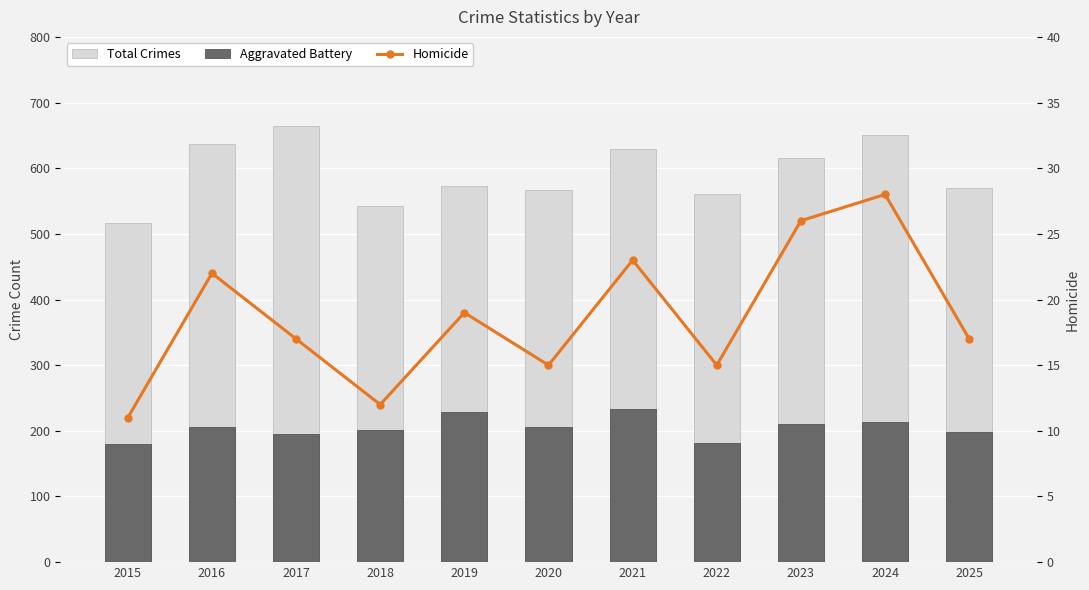

Which category has the highest value in the Homicide series?

2024